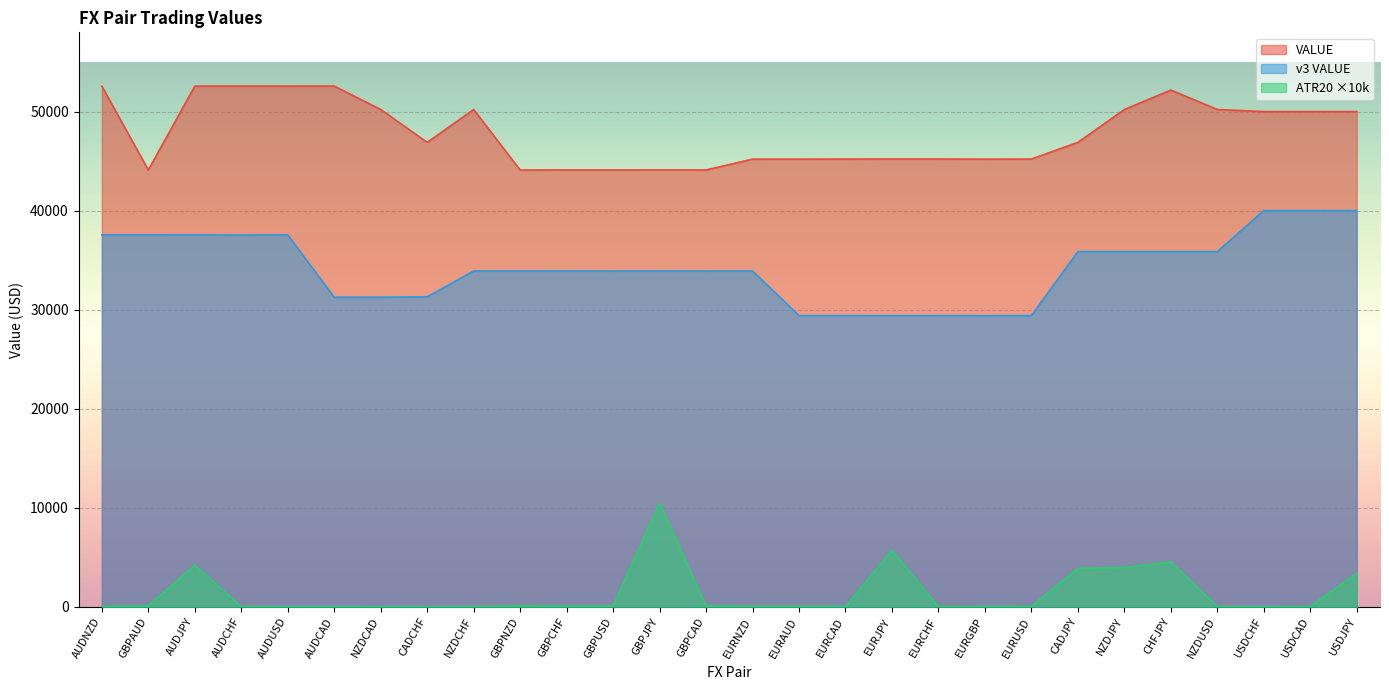

True or false: VALUE and v3 VALUE cross at least once.

False